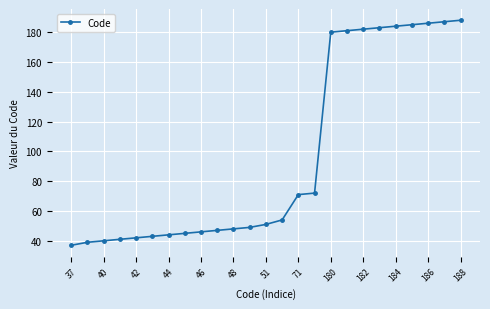

What is the difference between the maximum and minimum values?

151